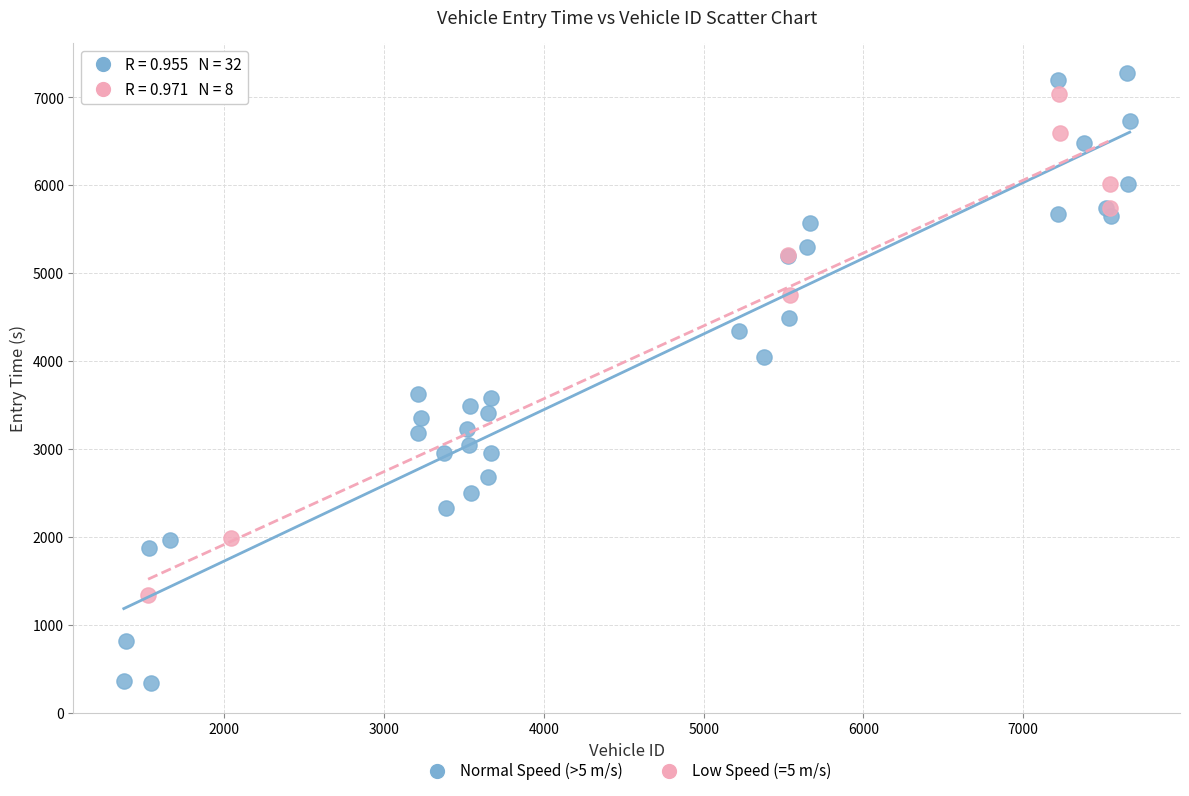

Which series contains the lowest Y value?

Normal Speed (>5 m/s)